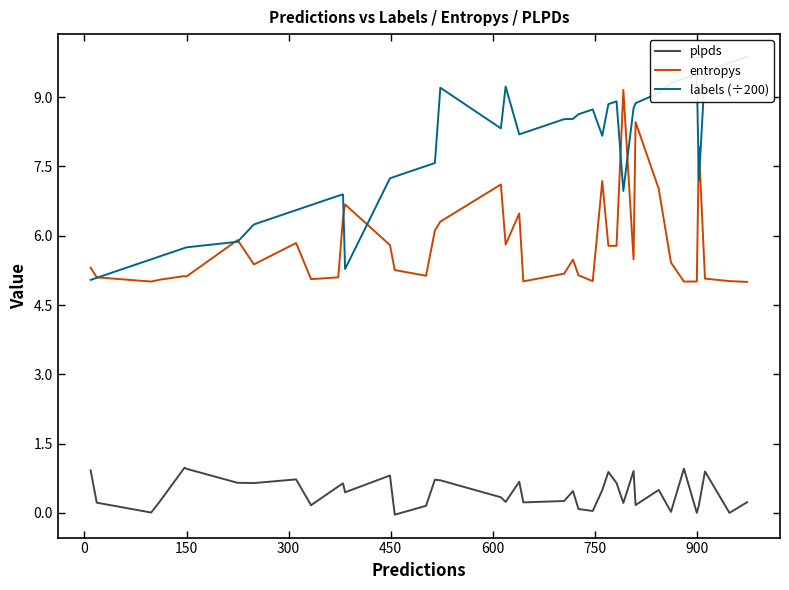

True or false: entropys and plpds intersect in this chart.

False